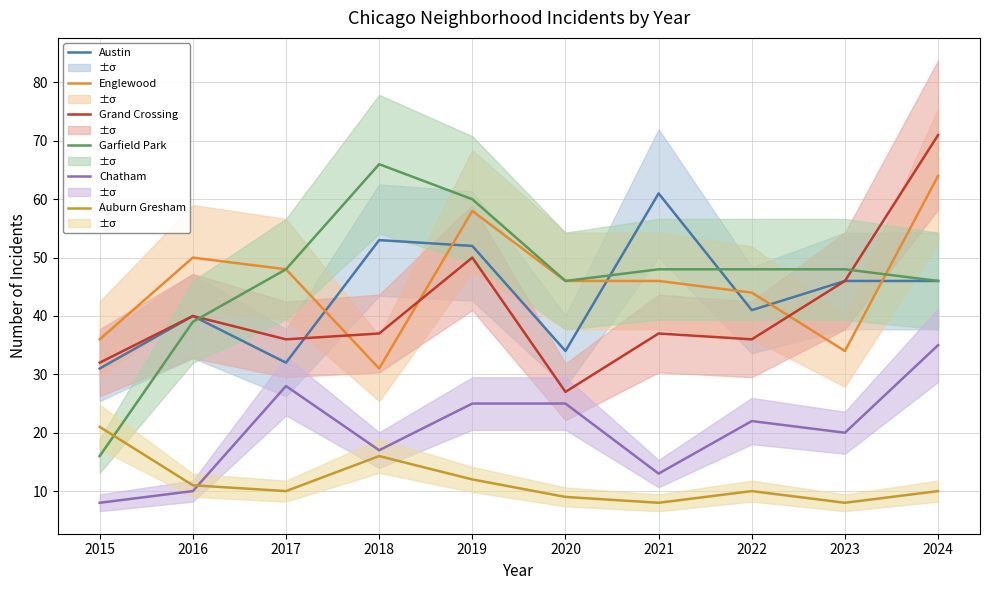

In Auburn Gresham, how many points are lower than both neighbors (excluding endpoints)?

3